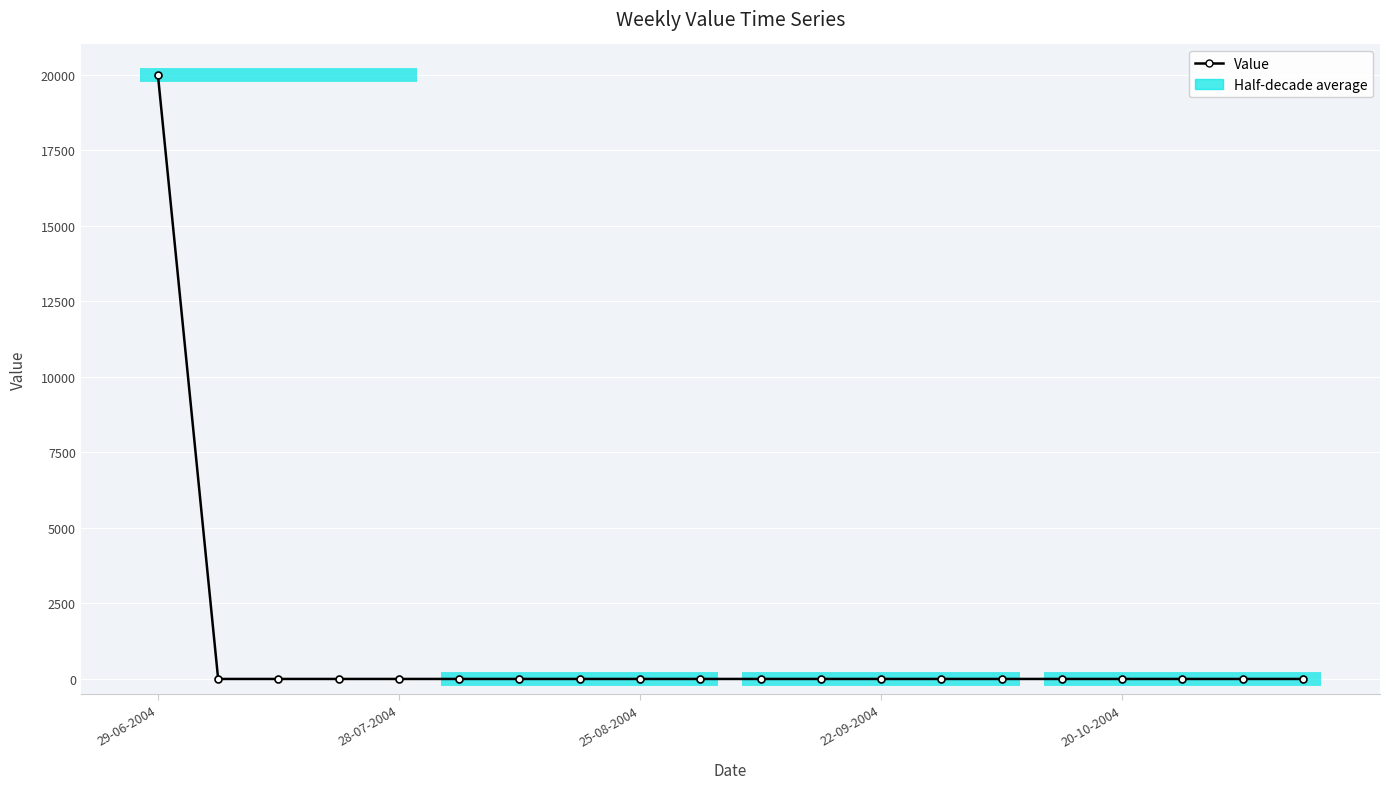

Rank the categories by value from lowest to highest.

28-07-2004, 25-08-2004, 22-09-2004, 20-10-2004, 5, 6, 7, 8, 9, 10, 11, 12, 13, 14, 15, 16, 17, 18, 19, 29-06-2004